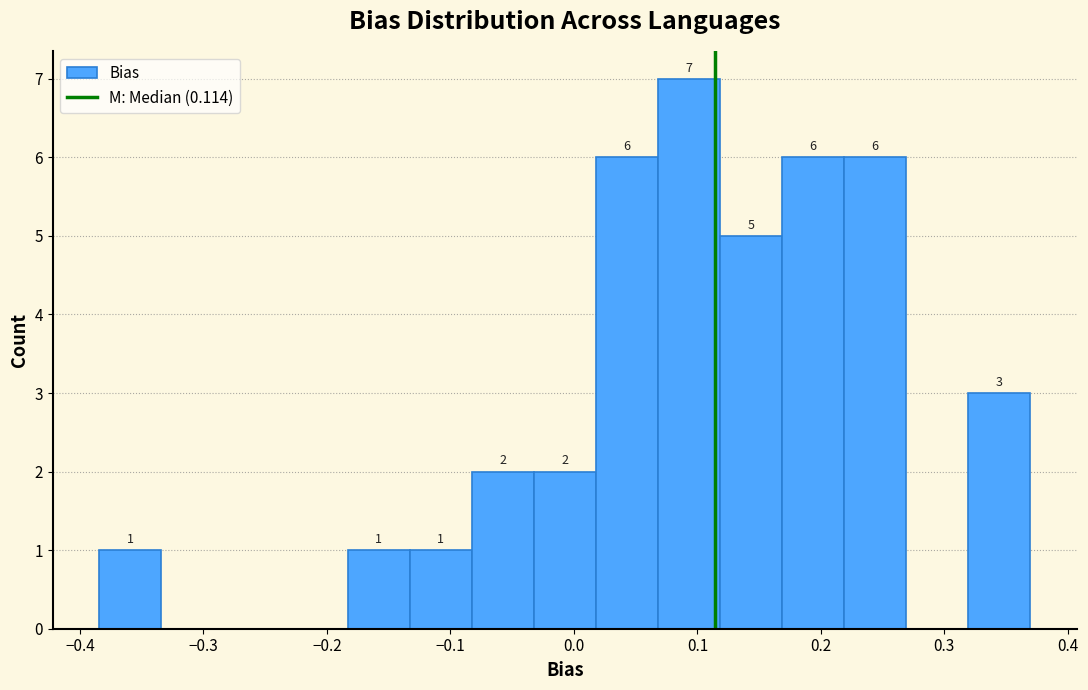

Which range on the x-axis has the tallest bar?

0.07 to 0.12